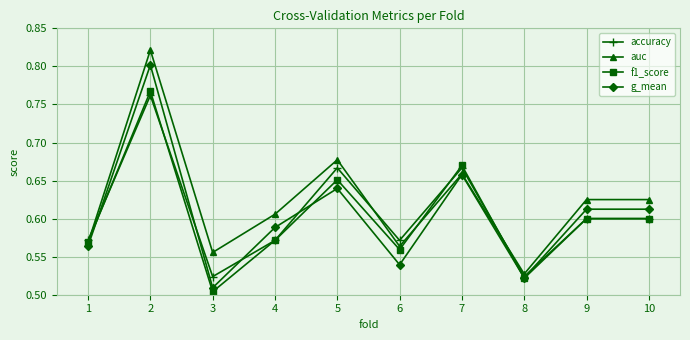

At which category does g_mean reach its first local valley?

3